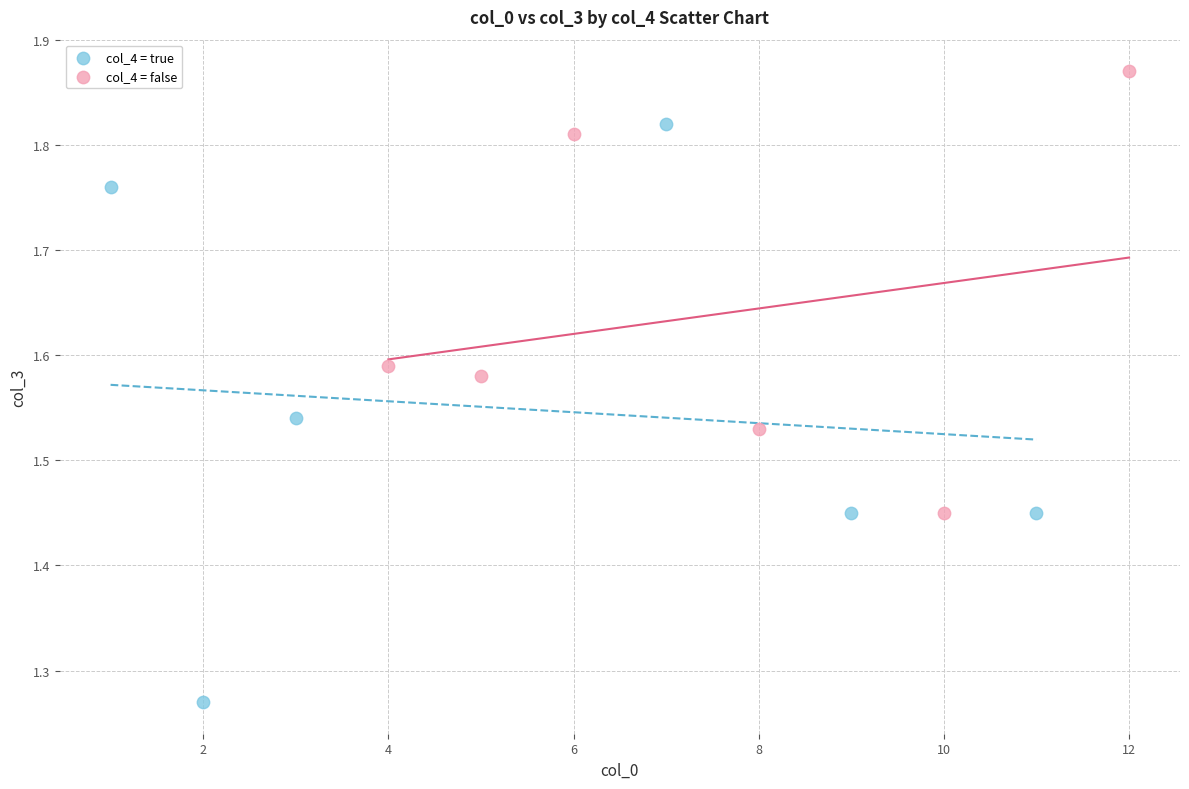

What are all the series names shown in the legend?

col_4 = true, col_4 = false